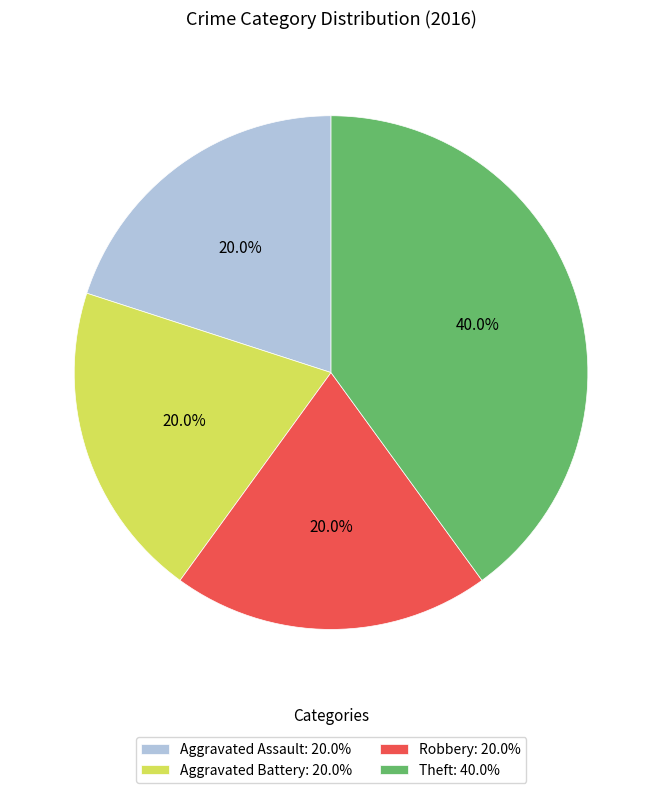

How many segments does this pie chart have?

4